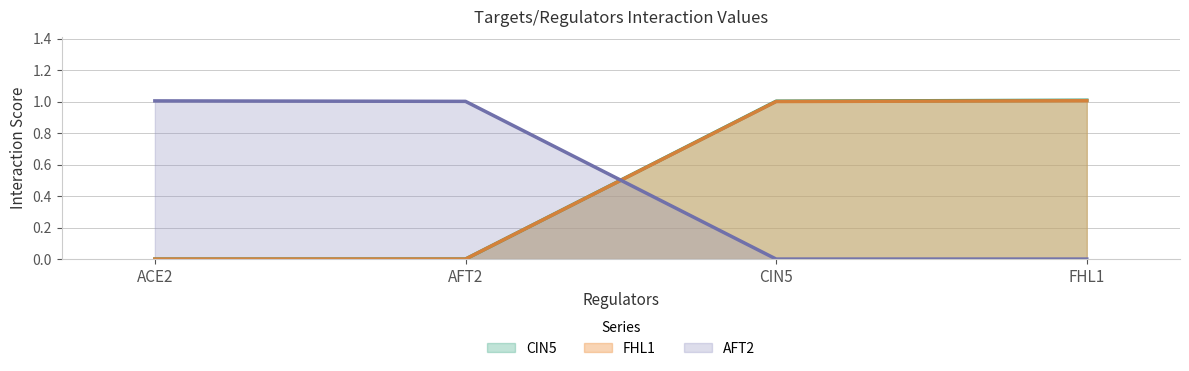

What are all the series names shown in the legend?

CIN5, FHL1, AFT2